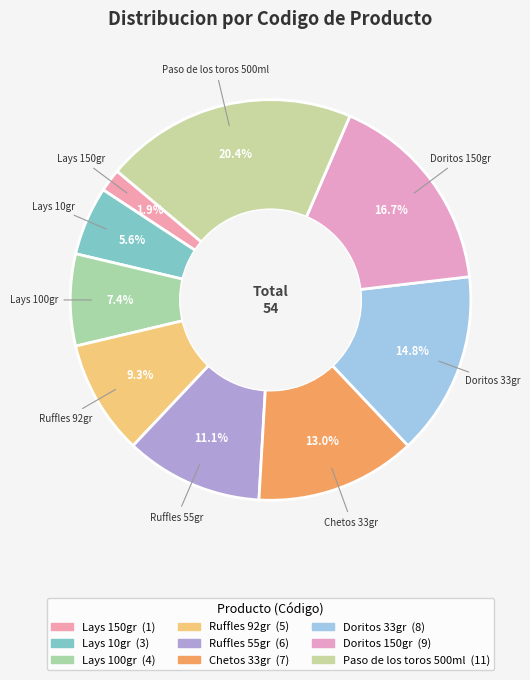

Which slice is the smallest?

Lays 150gr